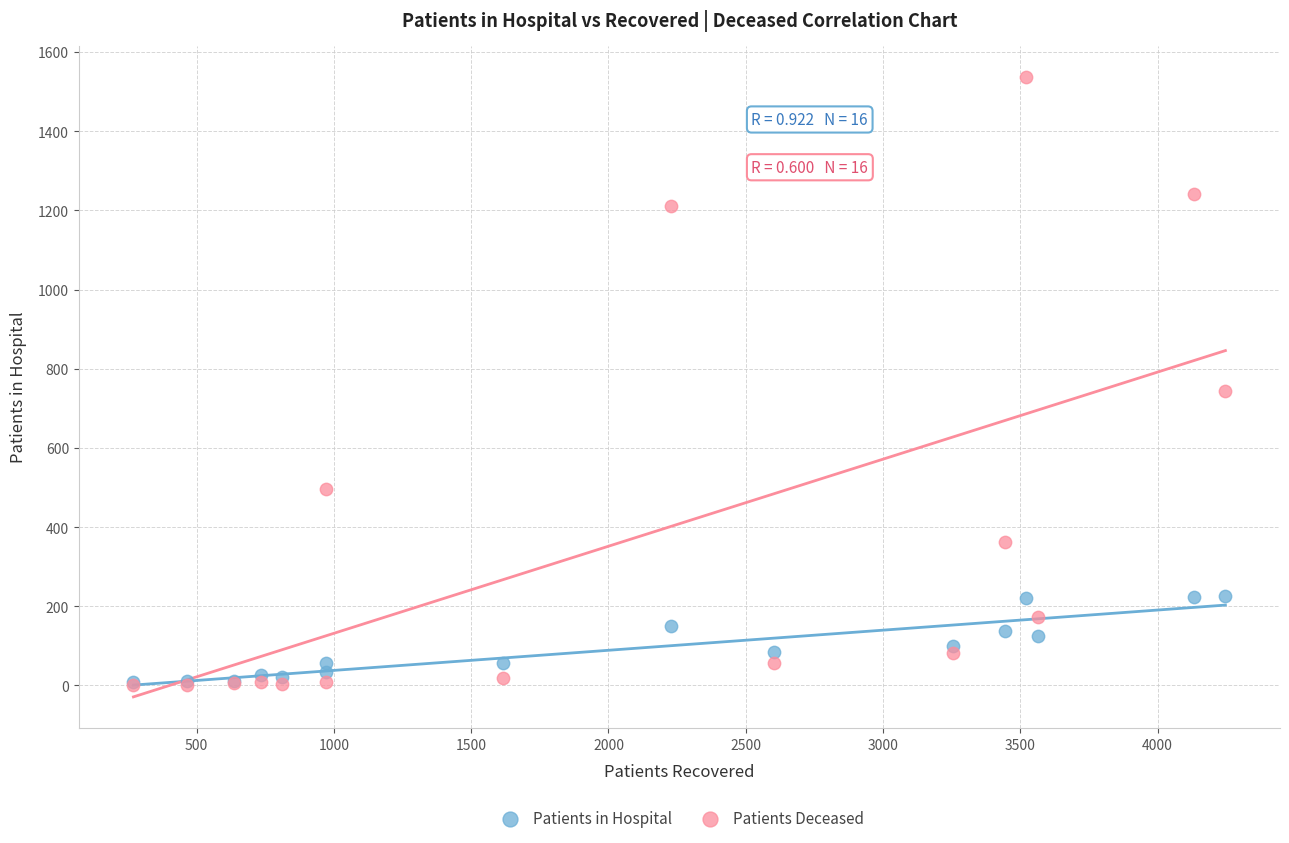

Which series has the largest Y range (max minus min)?

Patients Deceased